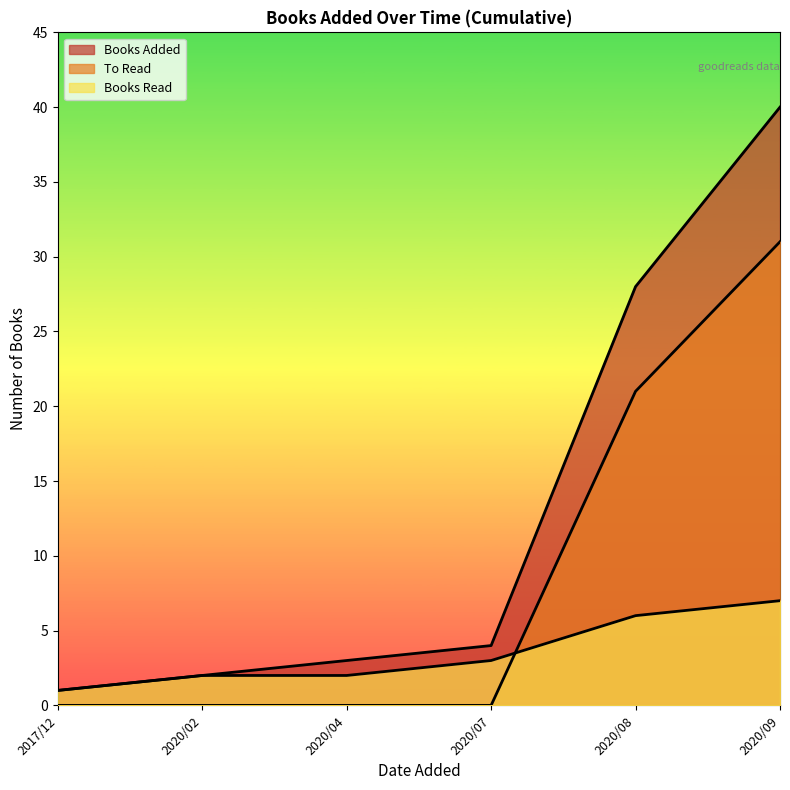

Is it true that Books Read equals 1 at 2018-12?

False